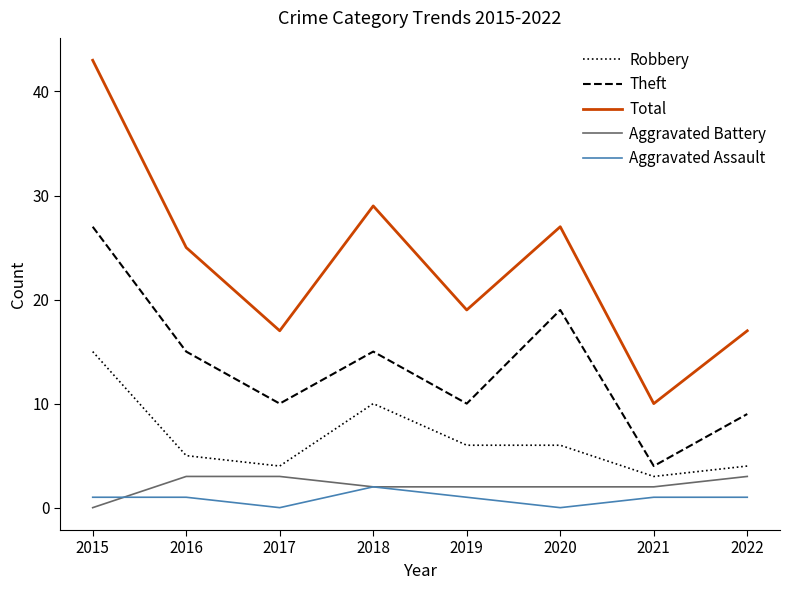

True or false: Aggravated Battery and Total cross at least once.

False